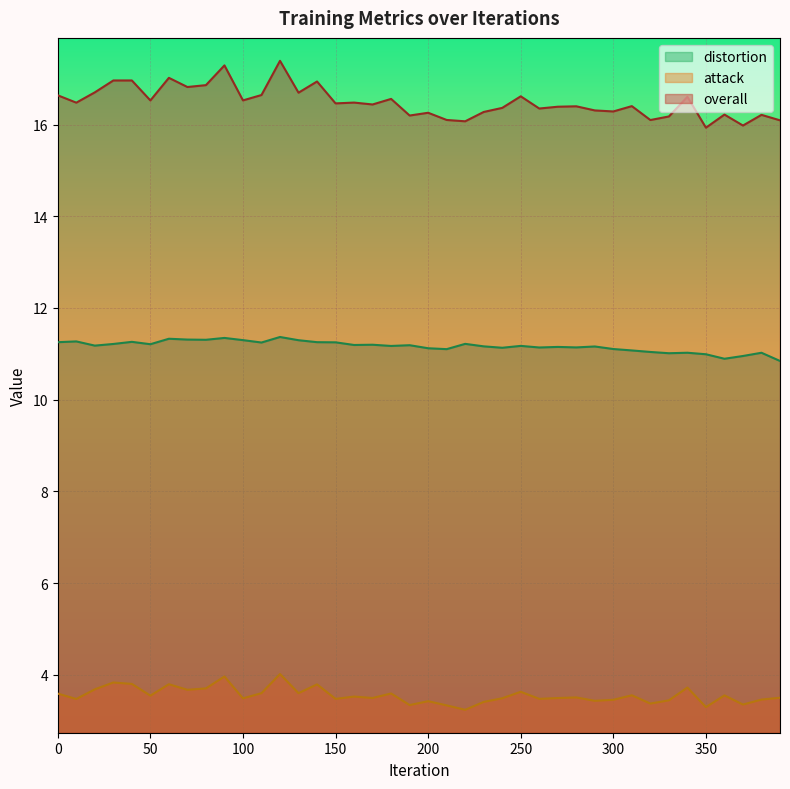

What are all the series names shown in the legend?

distortion, attack, overall